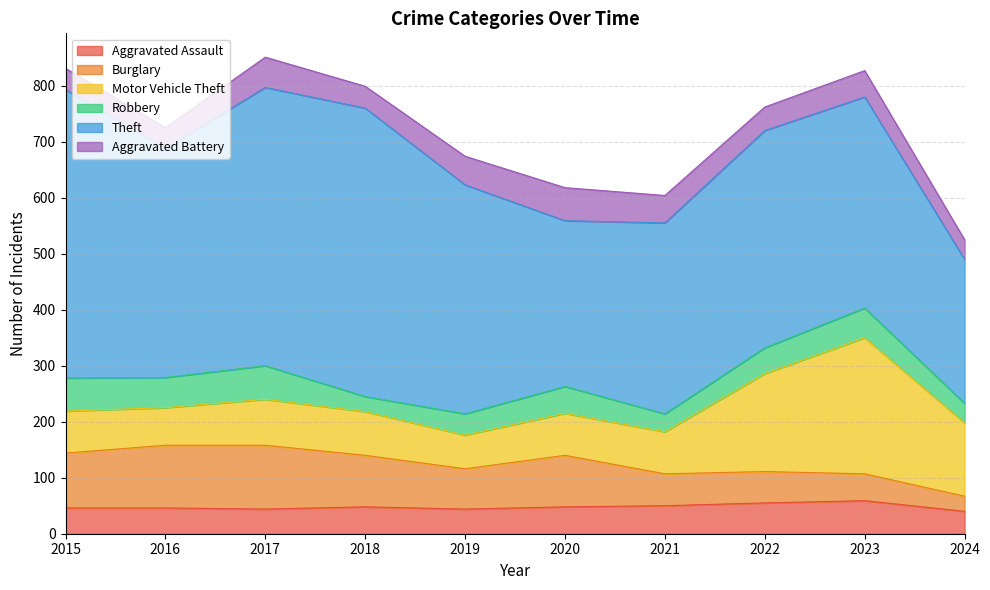

How many Aggravated Assault values are between 44 and 50?

7